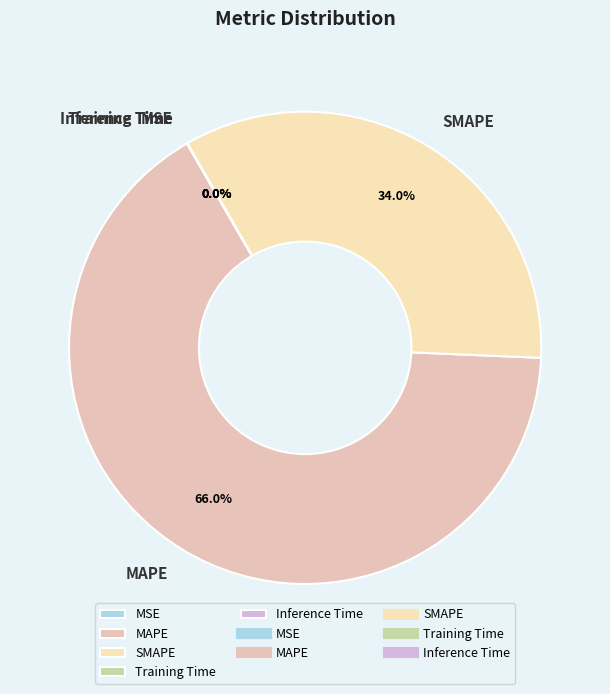

Which category has the biggest portion of the pie?

MAPE